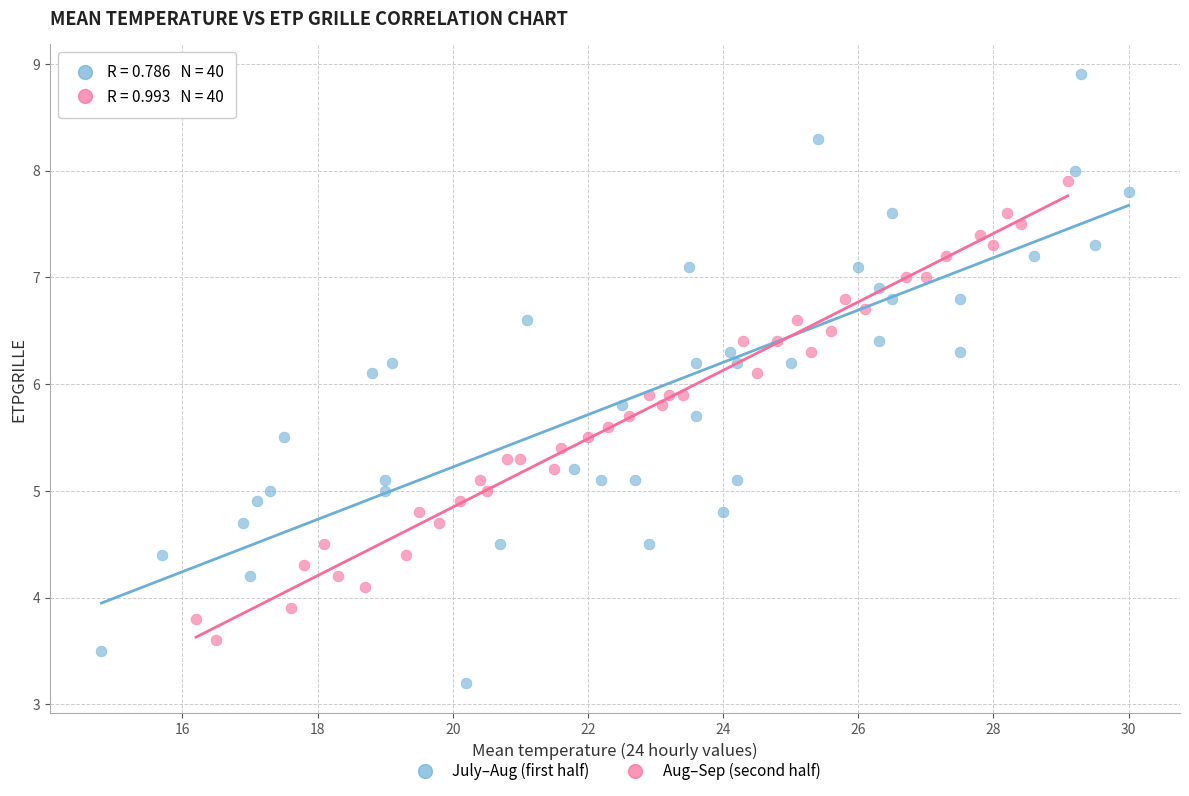

Which series reaches the maximum Y coordinate?

July–Aug (first half)